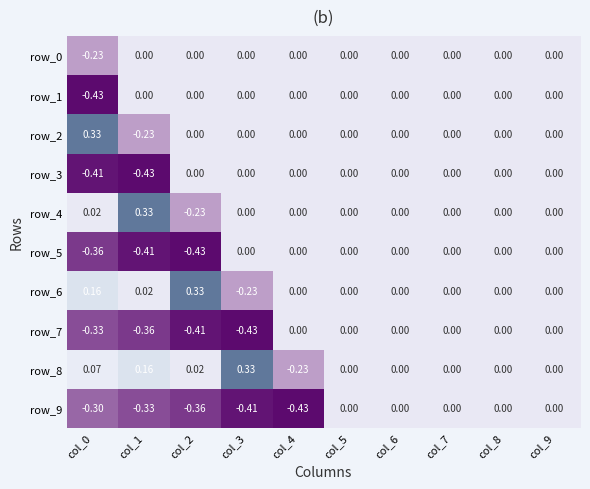

Is the value of row_8 at col_3 greater than the value of row_1 at col_2?

Yes